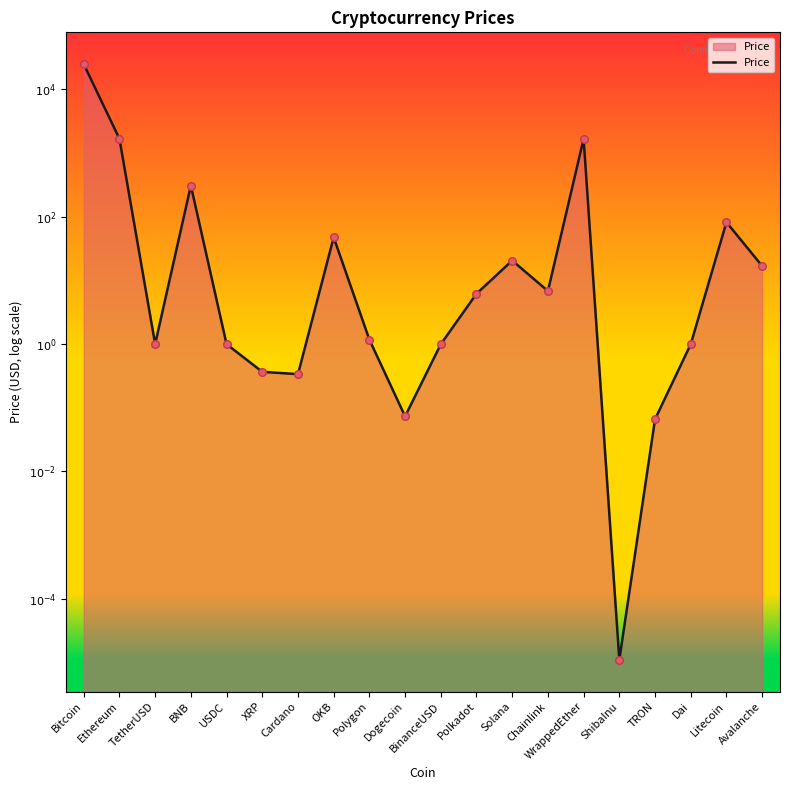

Which has a higher value, Chainlink or Solana?

Solana